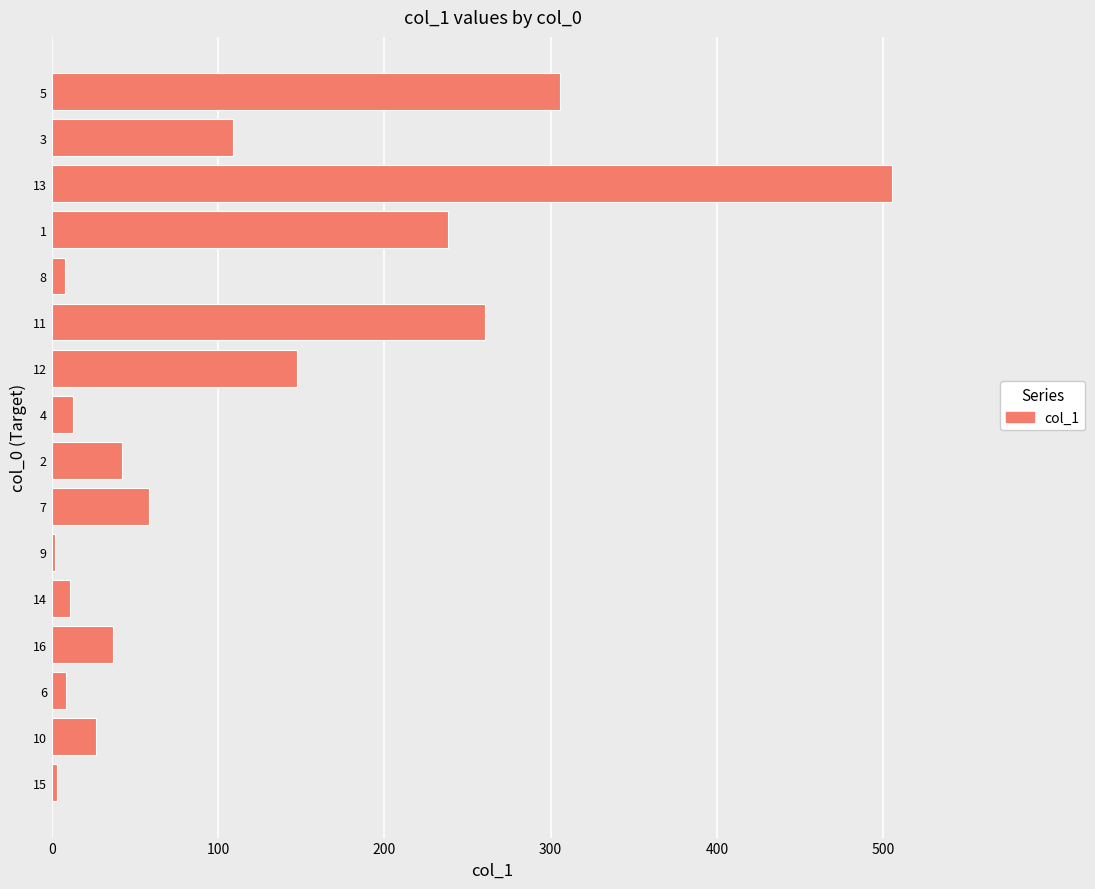

Approximately how many times larger is the value at 7 compared to 15?

17.1